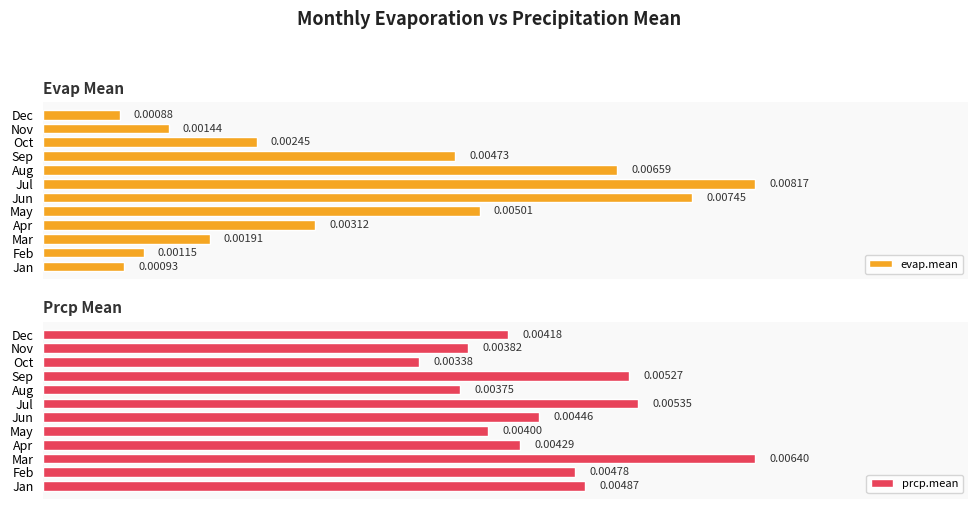

What is the sum of all prcp.mean values?

0.1